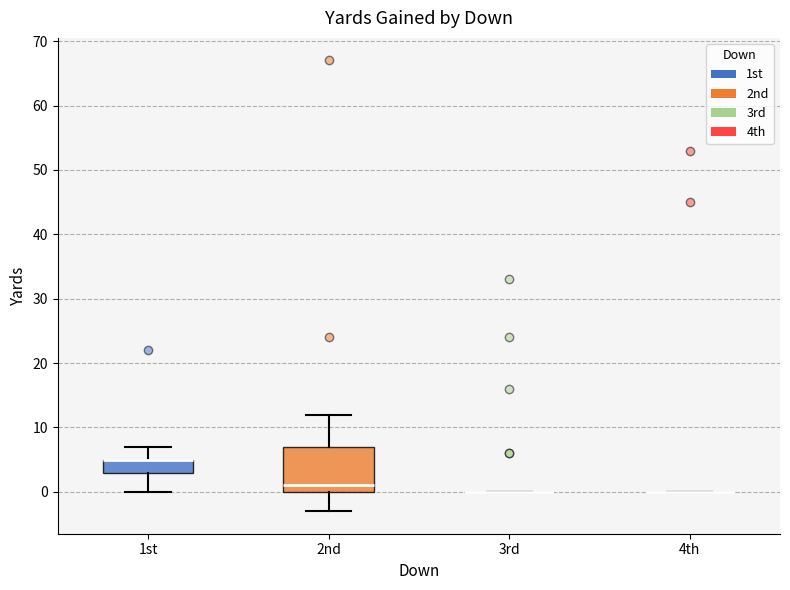

Comparing the boxes themselves (not the whiskers), which one is the tallest?

2nd